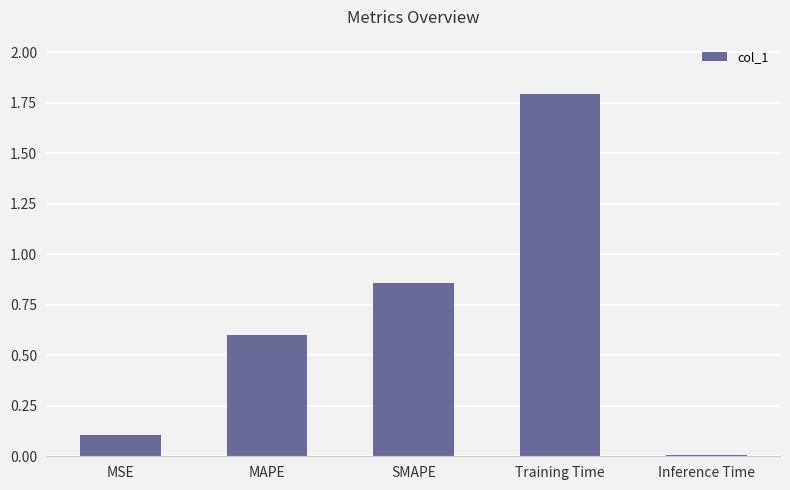

Are the bars horizontal?

No